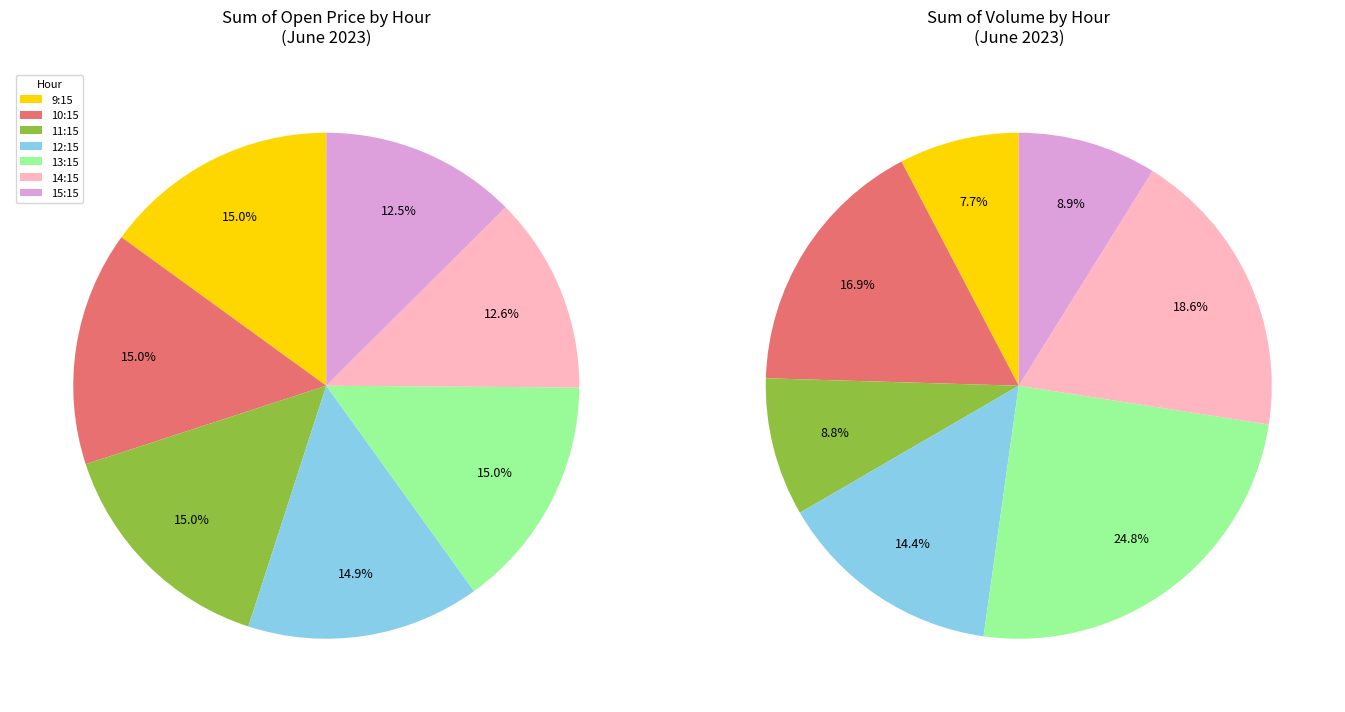

Do 30 and 3 together represent more than half of the pie?

No